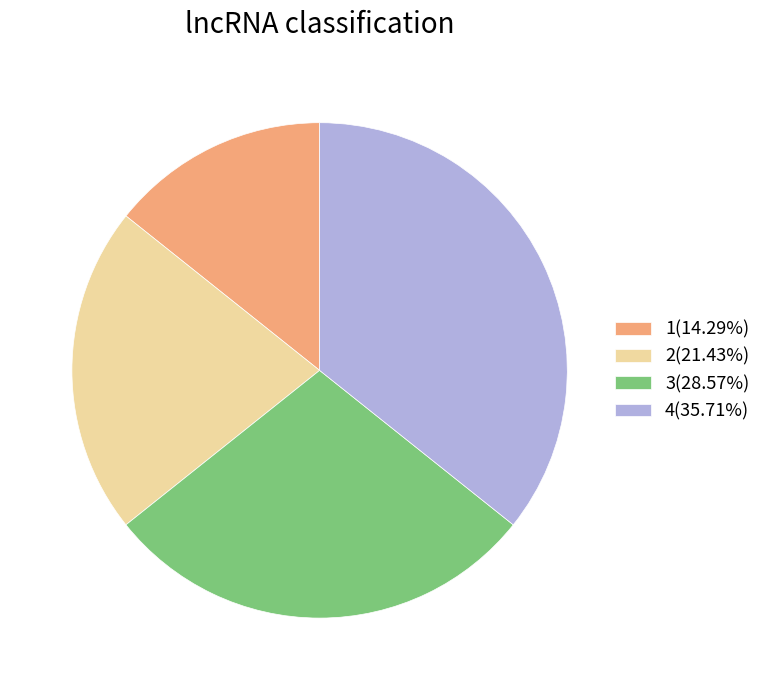

Rank the categories by value from highest to lowest.

4, 3, 2, 1